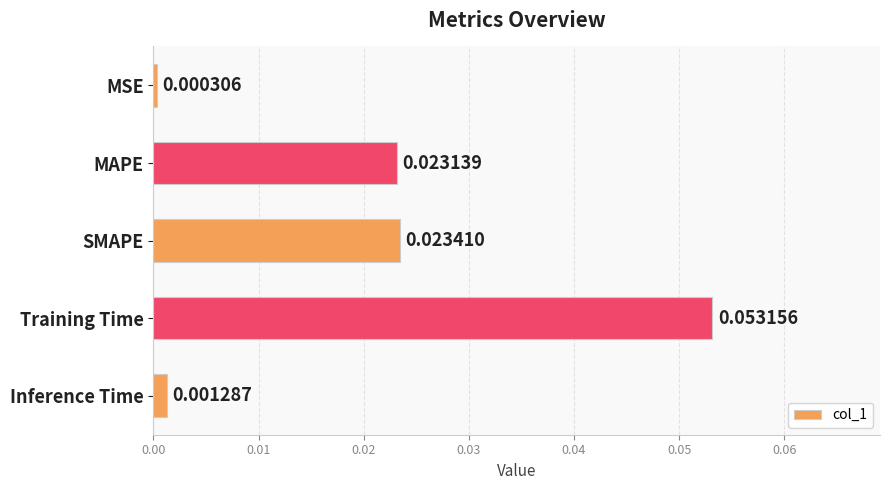

What is the label of the 3rd bar from the bottom?

SMAPE